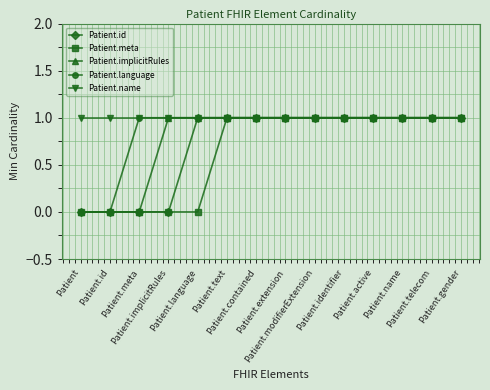

What are all the series names shown in the legend?

Patient.id, Patient.meta, Patient.implicitRules, Patient.language, Patient.name